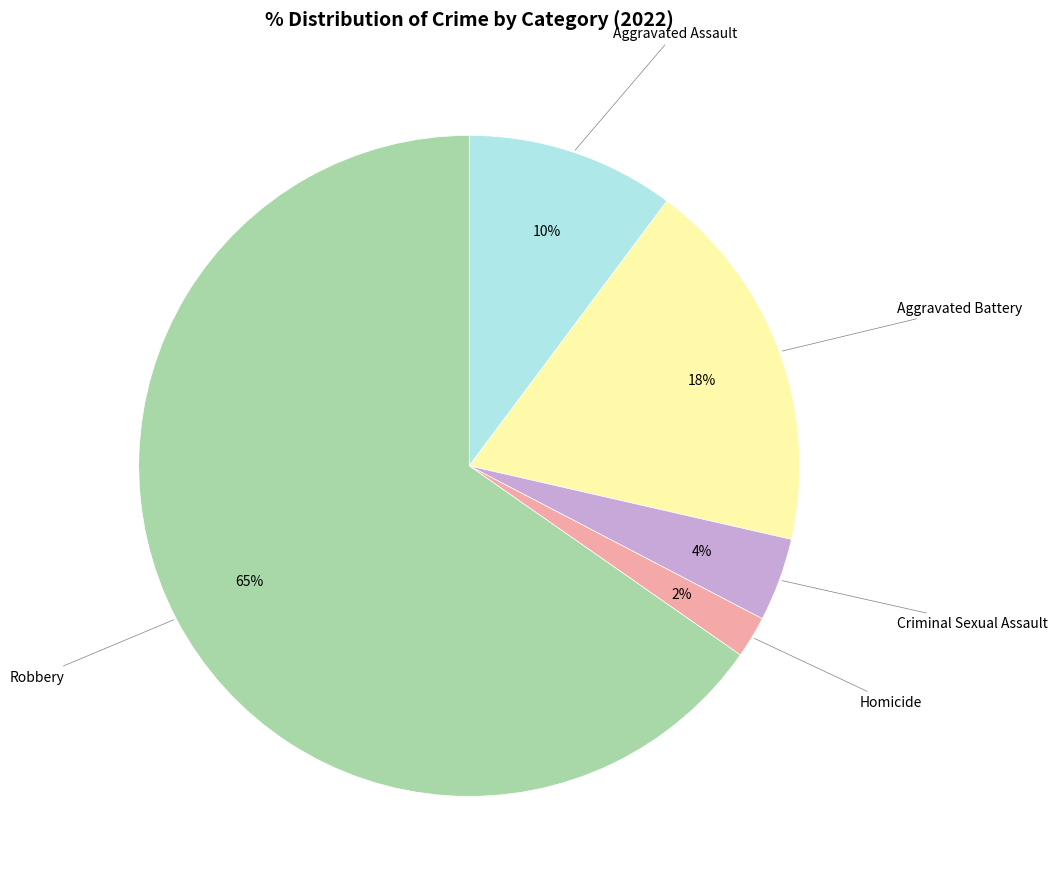

How many slices are in this pie chart?

5